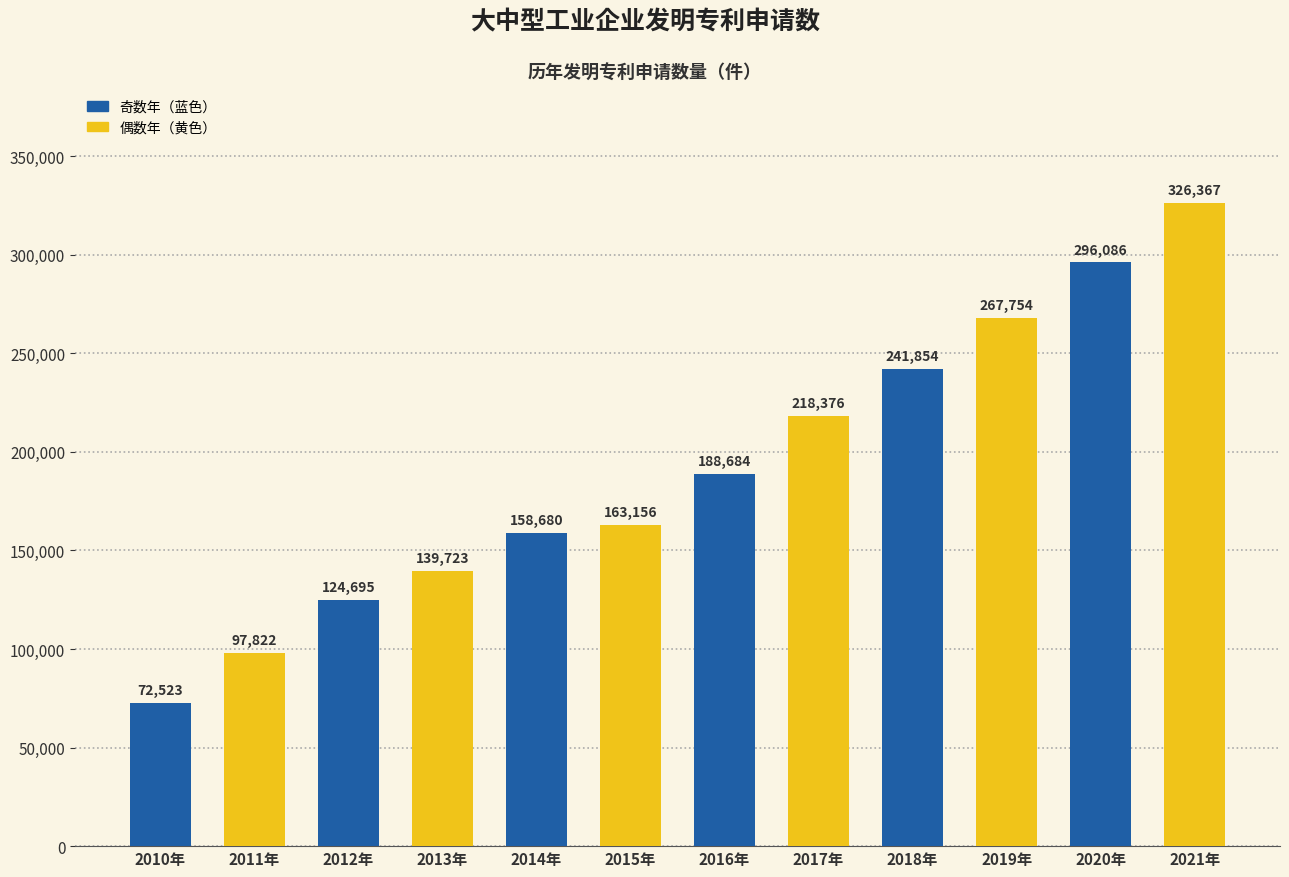

Are the bars horizontal?

No